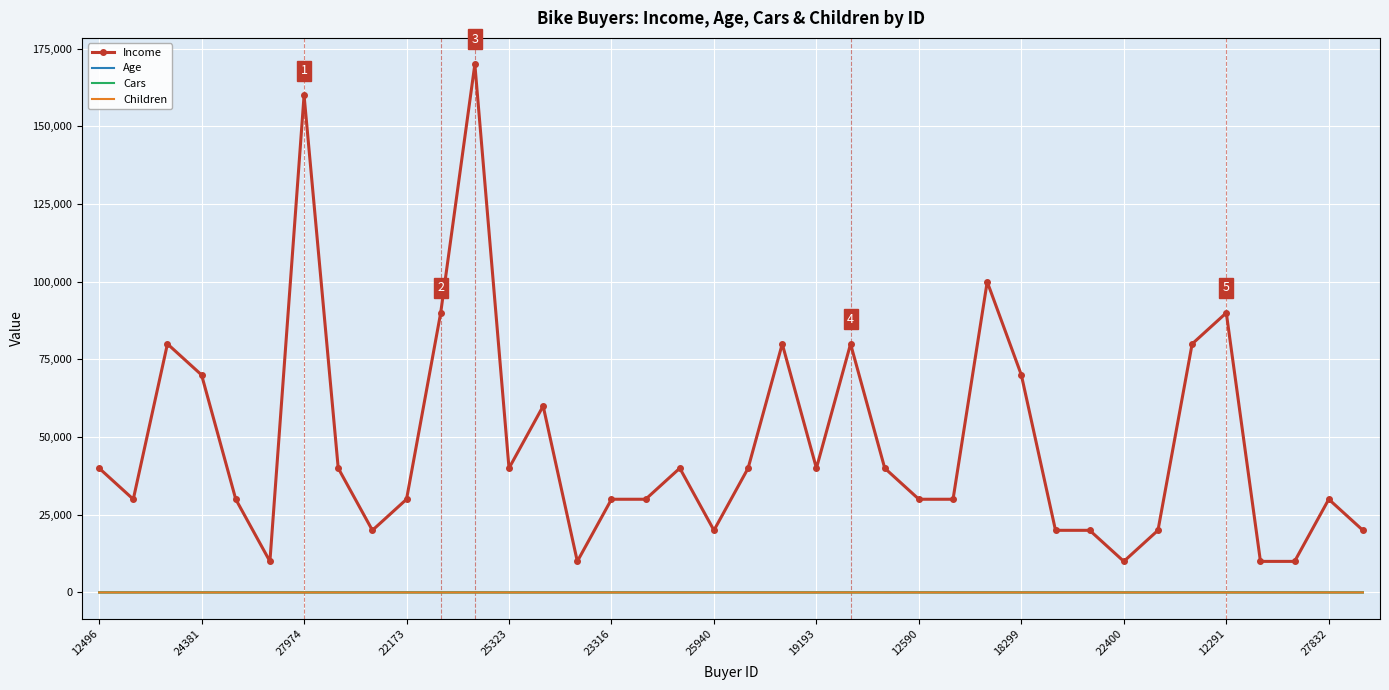

What is the greatest value displayed?

170000